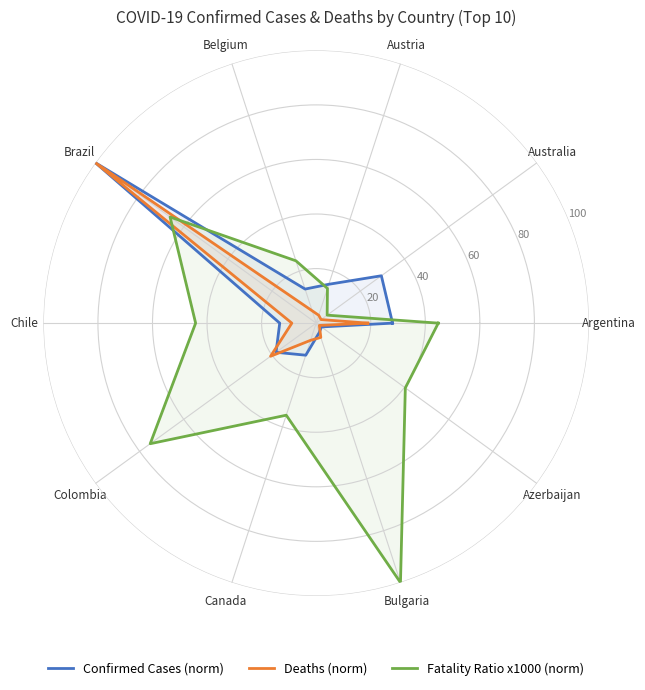

What are all the series names shown in the legend?

Confirmed Cases (norm), Deaths (norm), Fatality Ratio x1000 (norm)